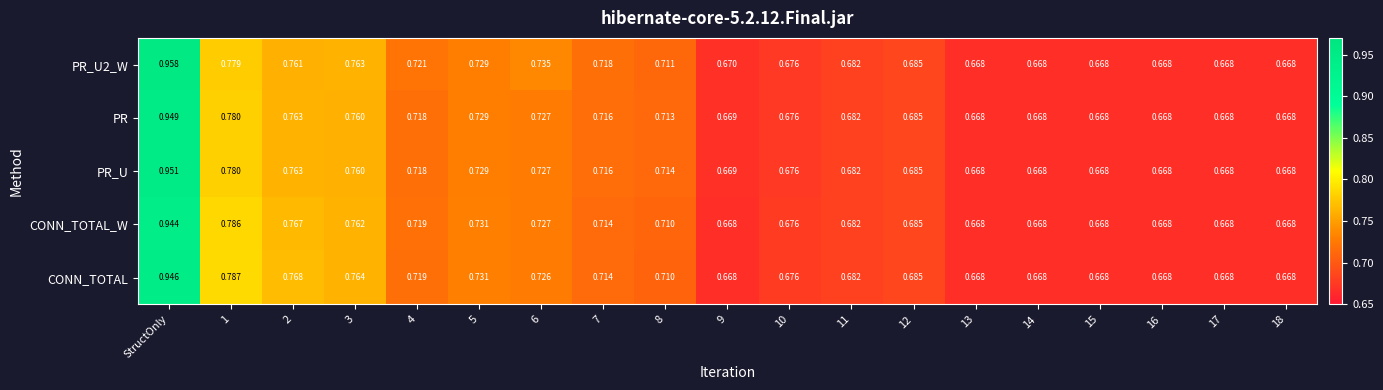

At which category is the sum across all series the highest?

StructOnly